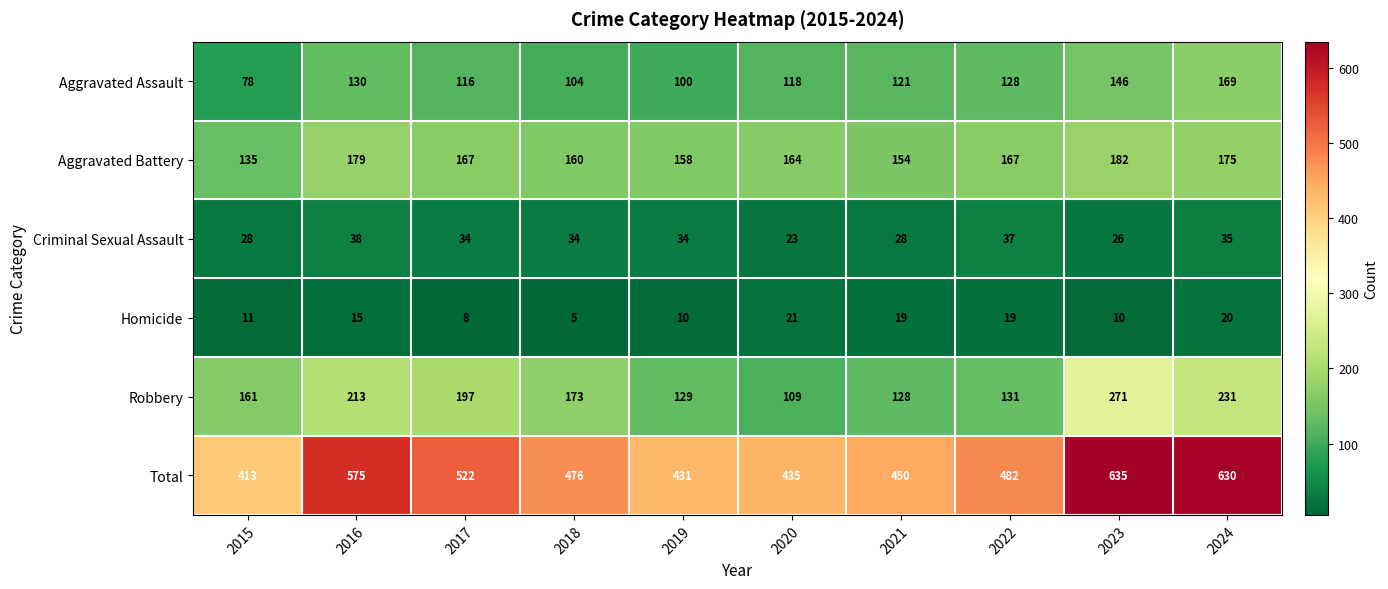

What is the spread (max minus min) of values at 2021?

431